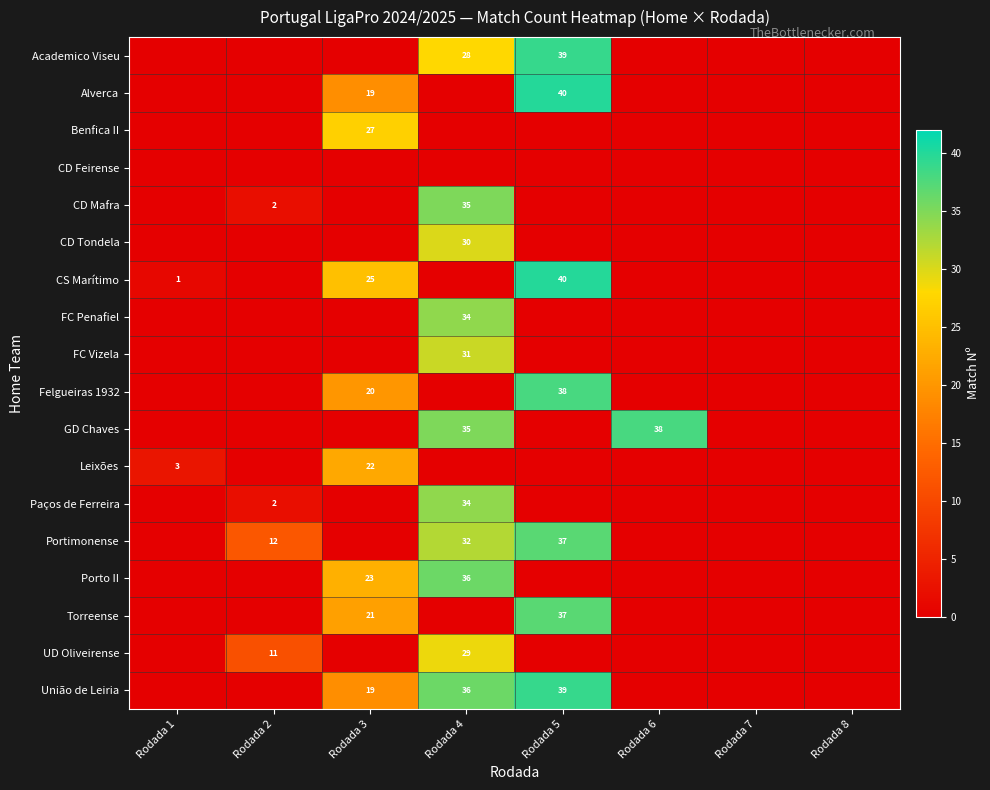

Is it true that FC Vizela equals 45 at Rodada 4?

False